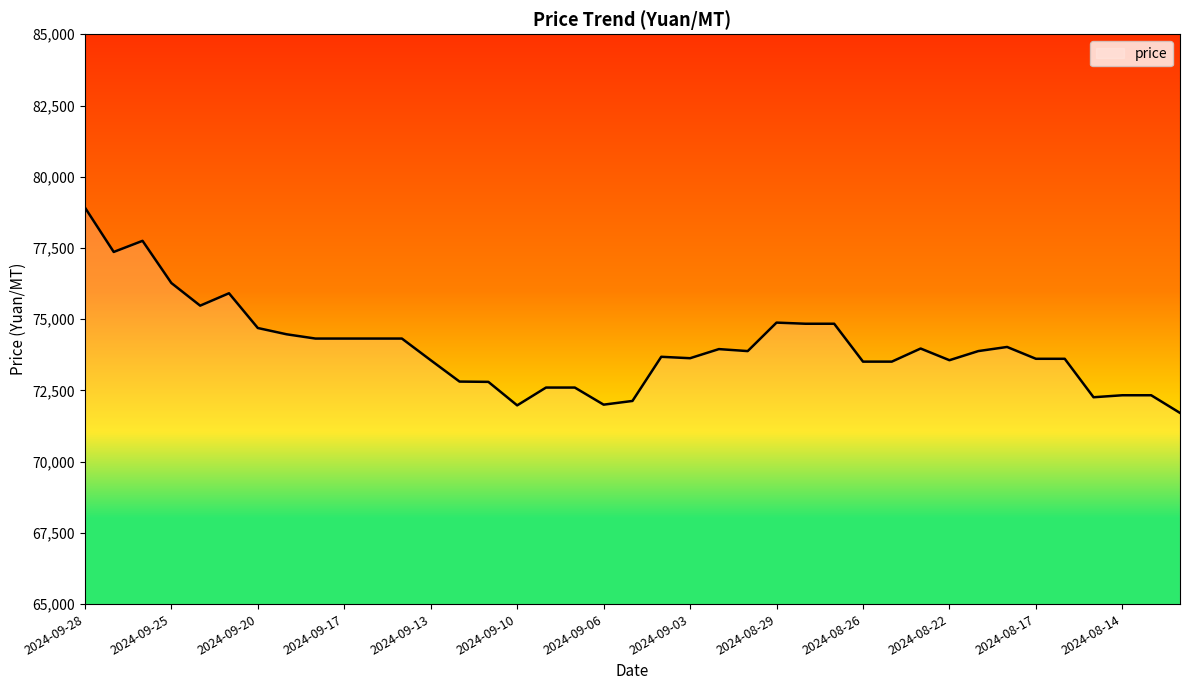

Does the chart have visible grid lines?

No